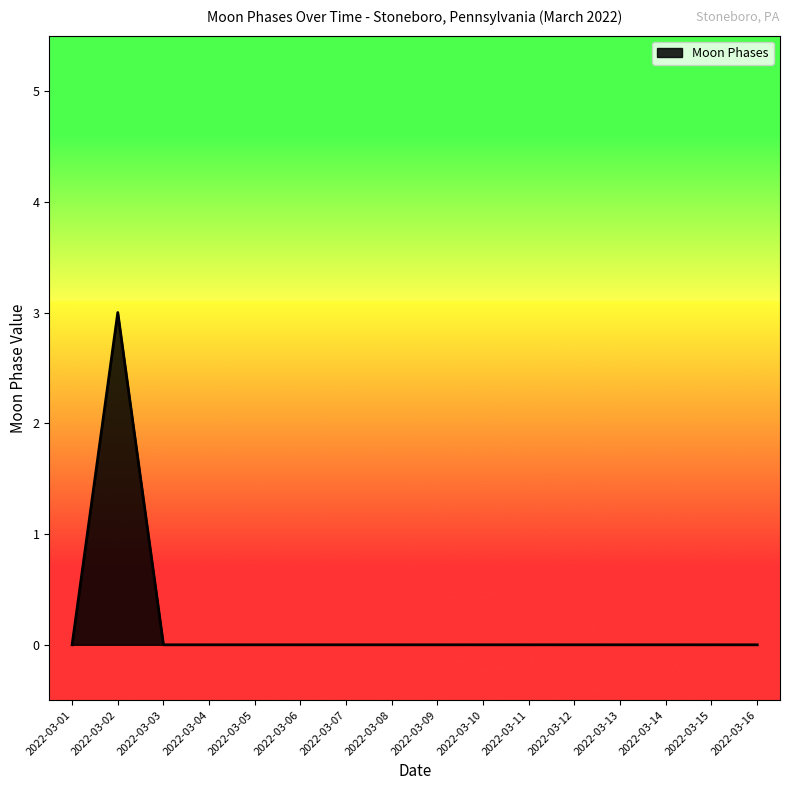

True or false: there are more than 0 points higher than both neighbors.

True